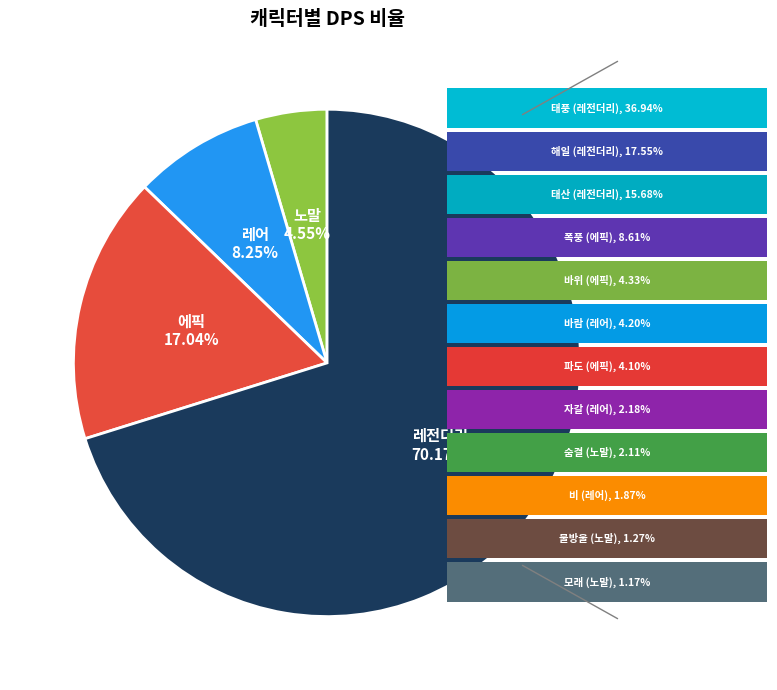

Does any single category account for the majority?

Yes